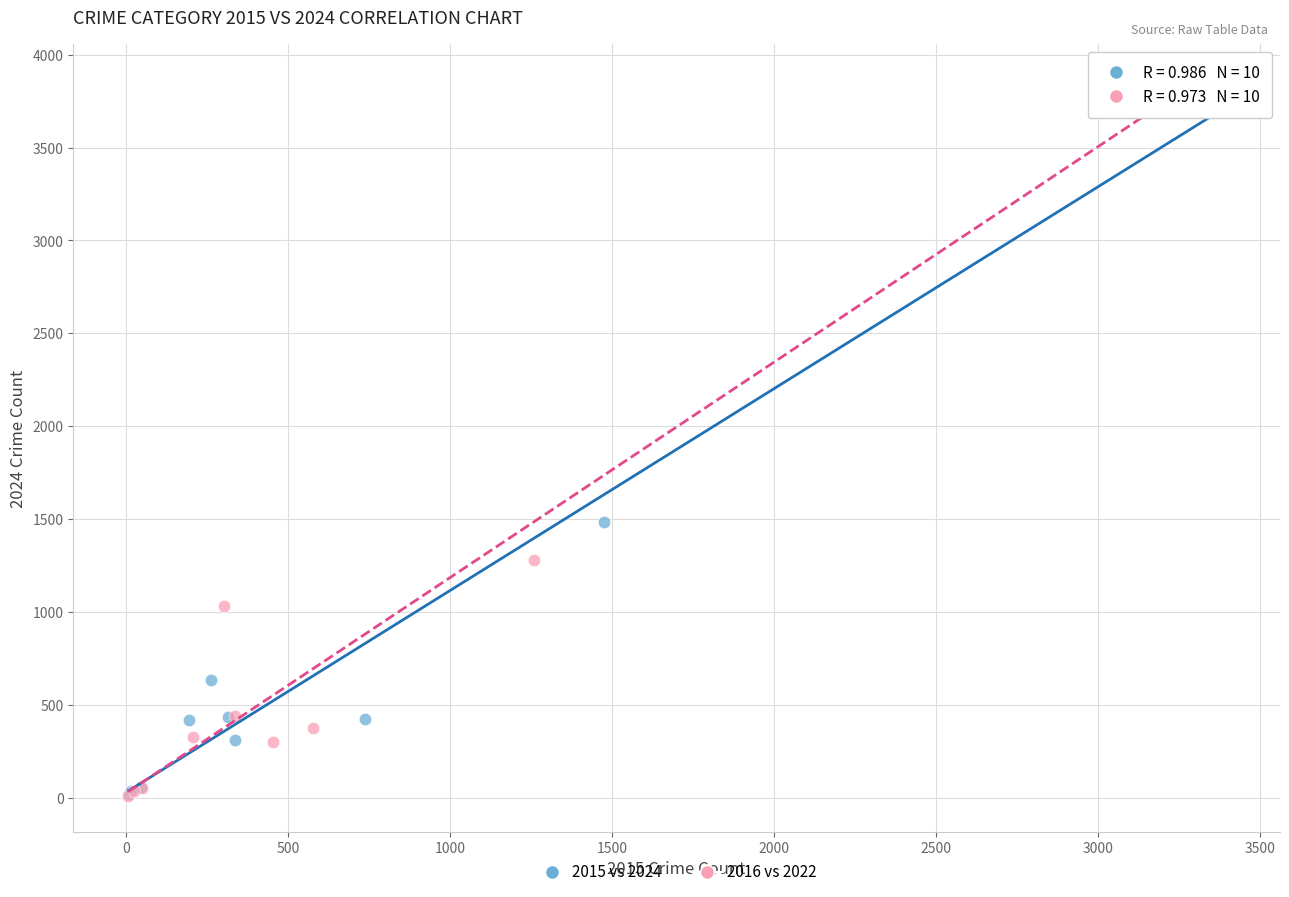

Which series has the widest spread of Y values?

2016 vs 2022